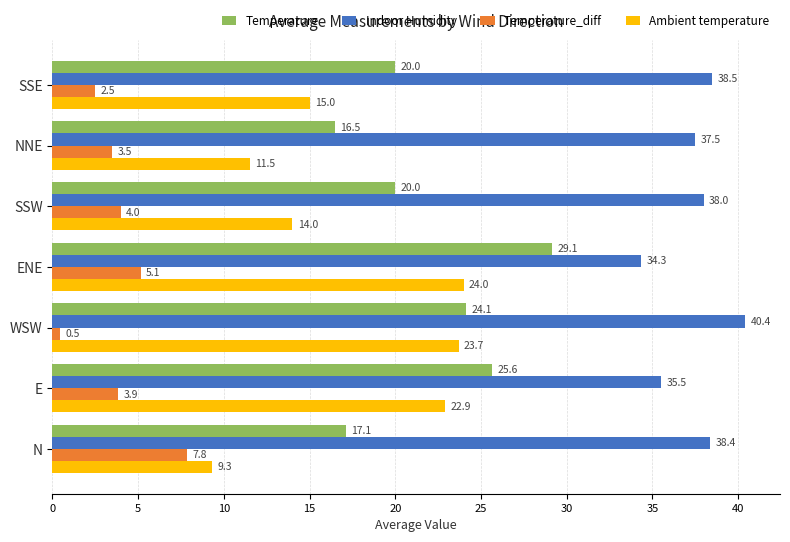

True or false: Indoor Humidity has a value of 38.0 at SSW.

True